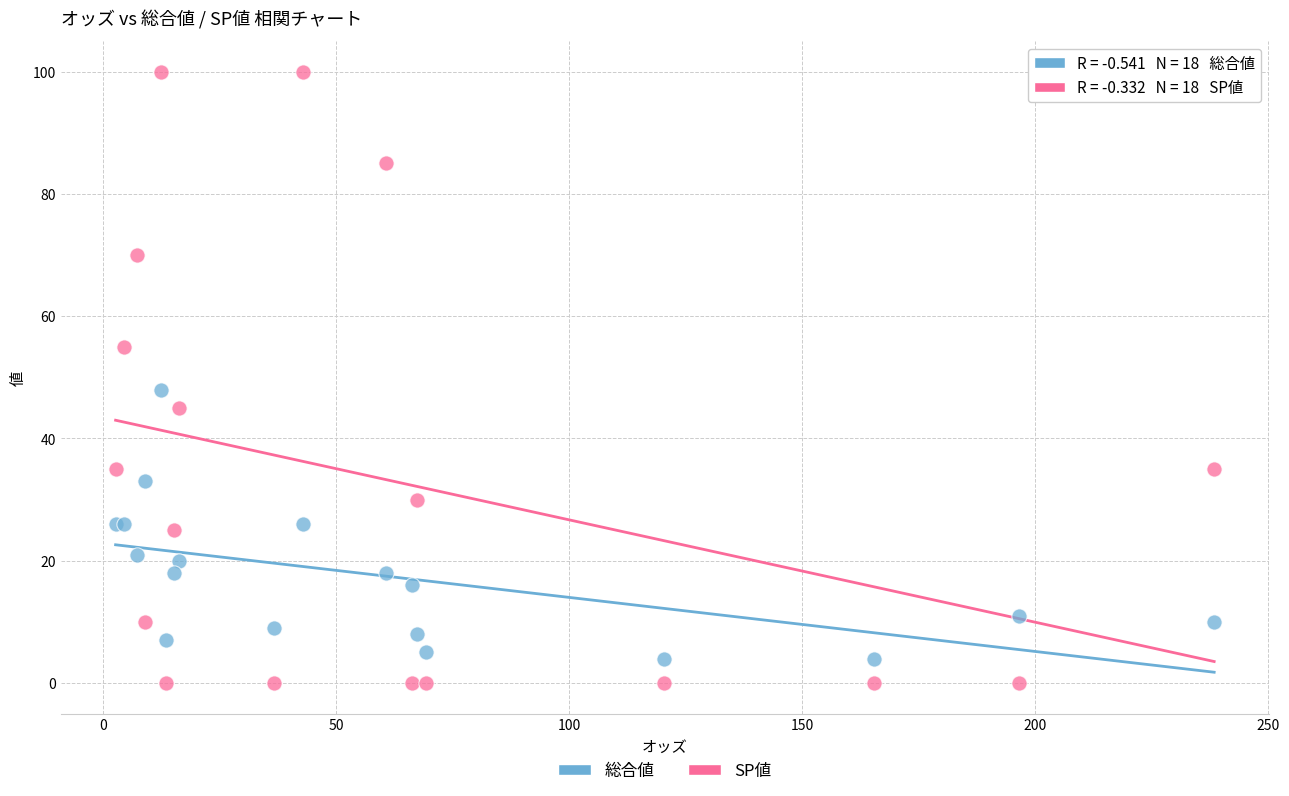

Which series contains the highest Y value?

SP値